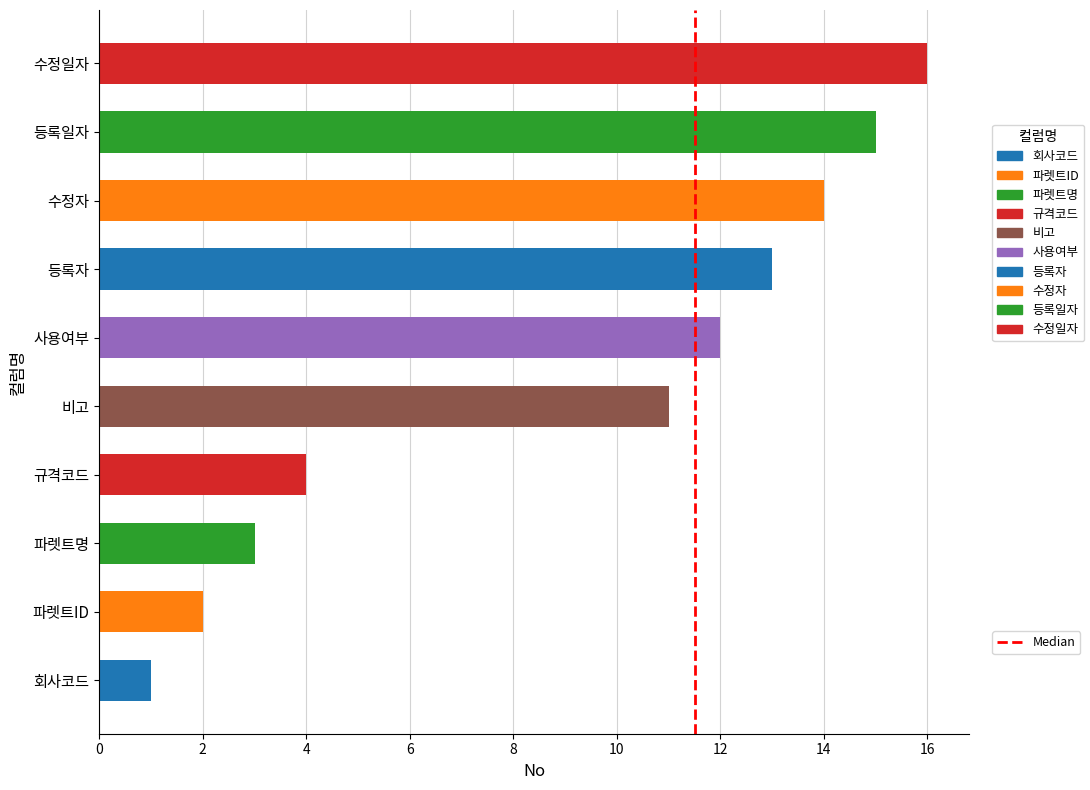

Reading bottom to top, what are all the values shown in this chart?

회사코드=1	파렛트ID=2	파렛트명=3	규격코드=4	비고=11	사용여부=12	등록자=13	수정자=14	등록일자=15	수정일자=16